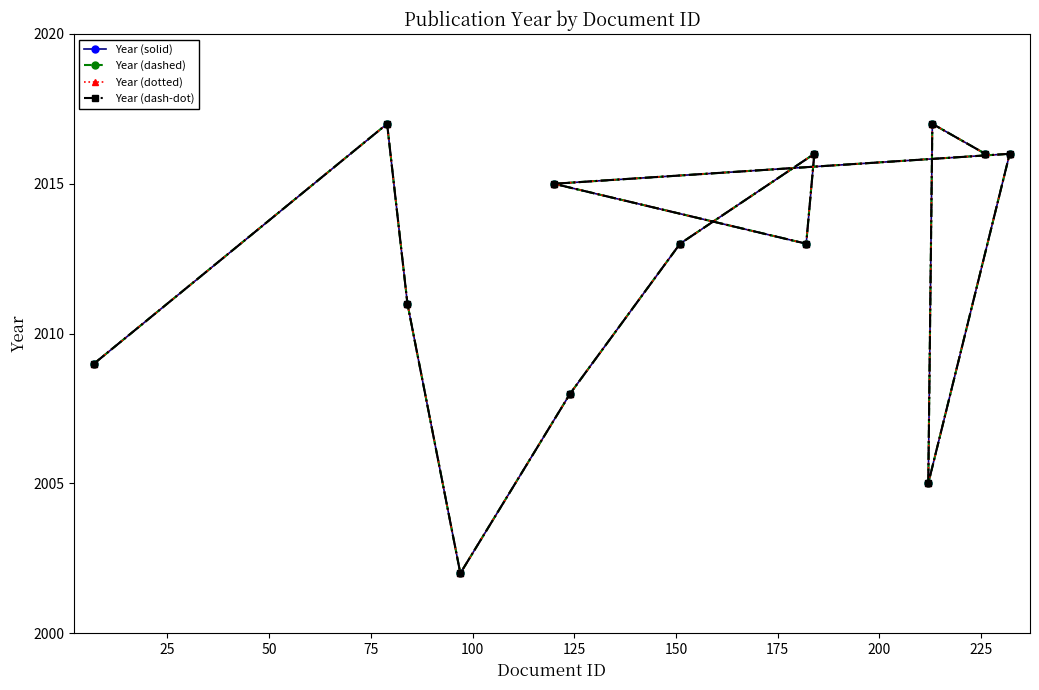

How many interior local valleys does the Year (dashed) series have?

3